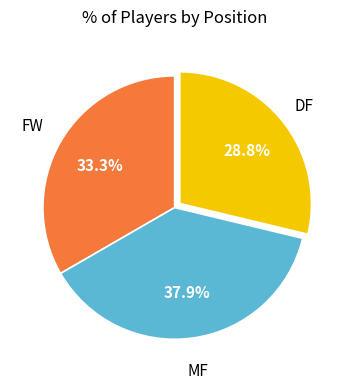

To the nearest percent, what is the difference between the largest and smallest slice percentages?

9%